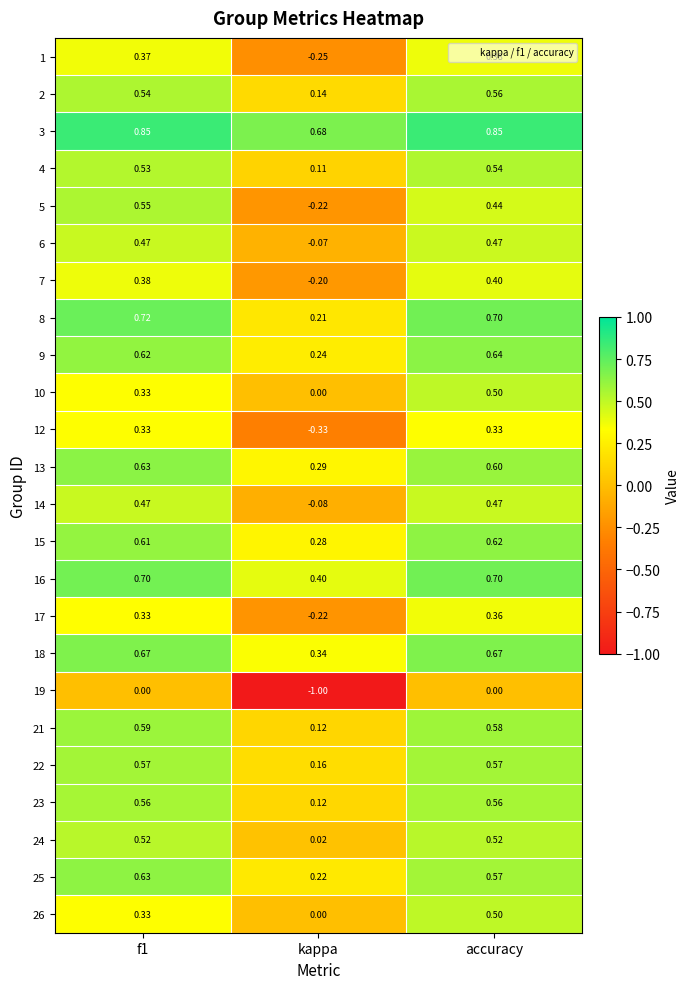

At which category is the sum across all series the highest?

accuracy